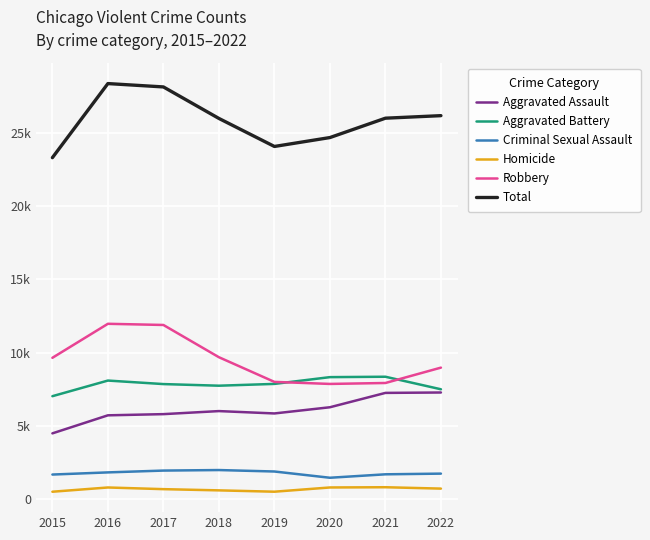

What is the value of the Aggravated Assault point at the 5th from the left?

5840